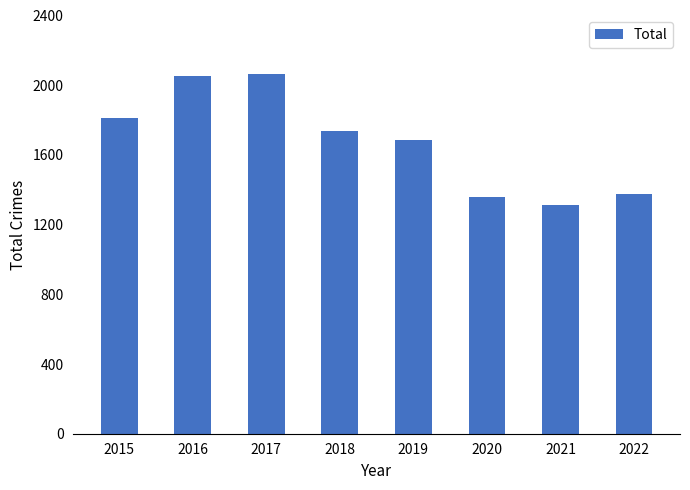

What is the difference between the maximum and second lowest values?

709